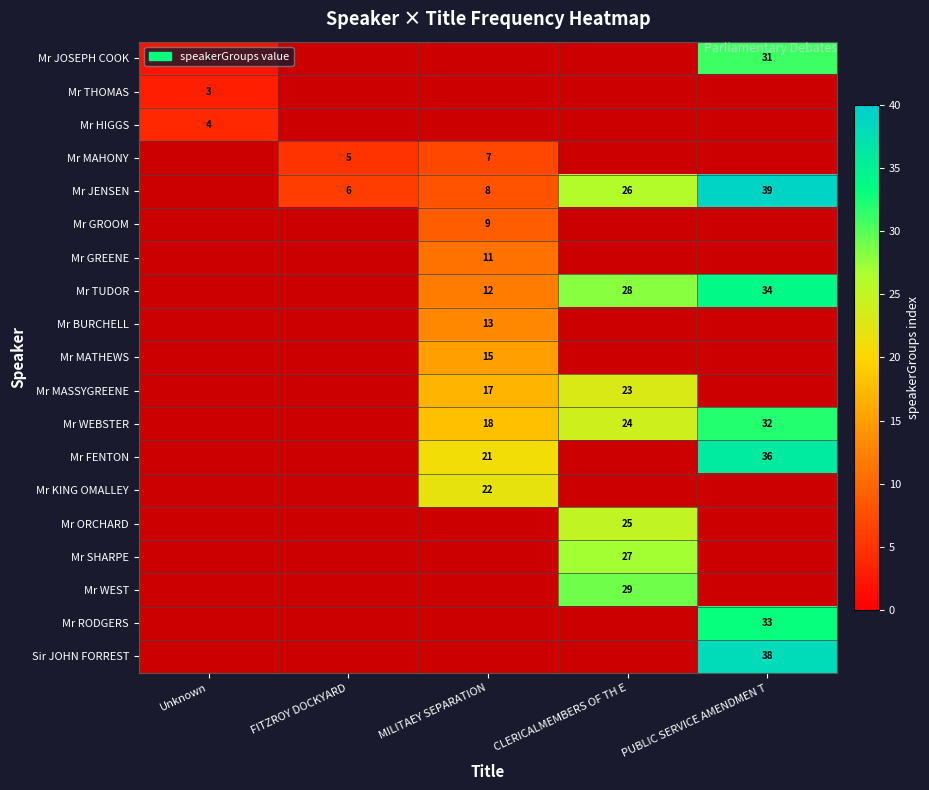

Is the value of Mr MATHEWS at MILITAEY SEPARATION greater than the value of Mr KING OMALLEY at MILITAEY SEPARATION?

No